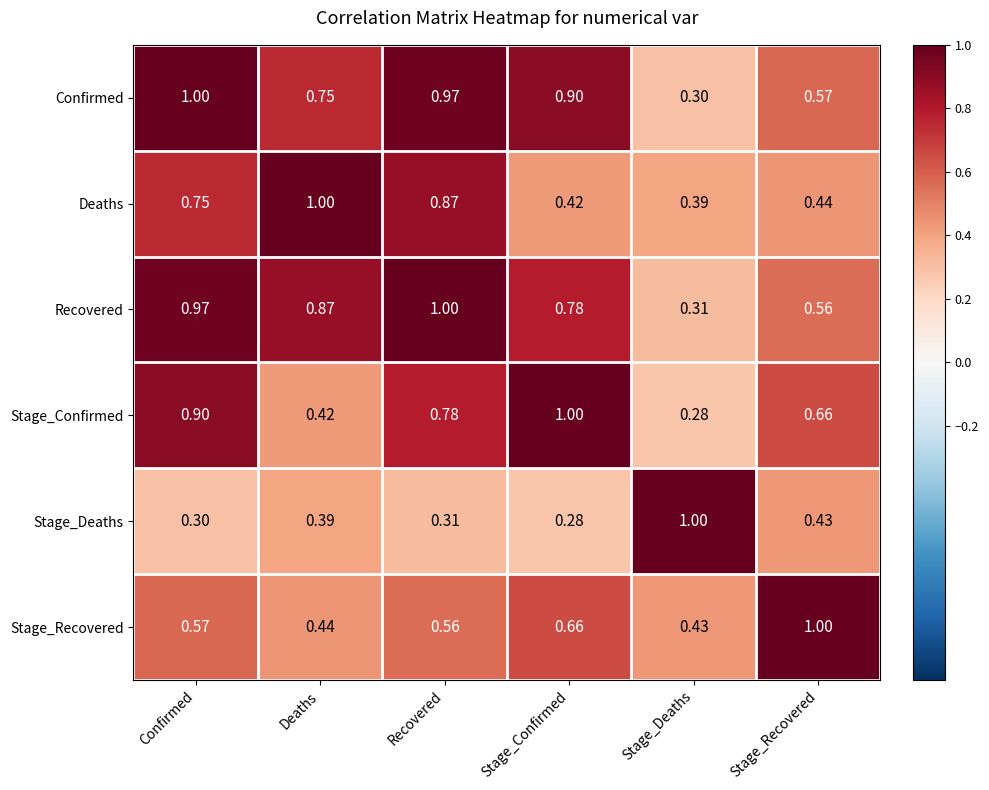

Rank the series at Deaths from lowest to highest value.

Stage_Deaths, Stage_Confirmed, Stage_Recovered, Confirmed, Recovered, Deaths